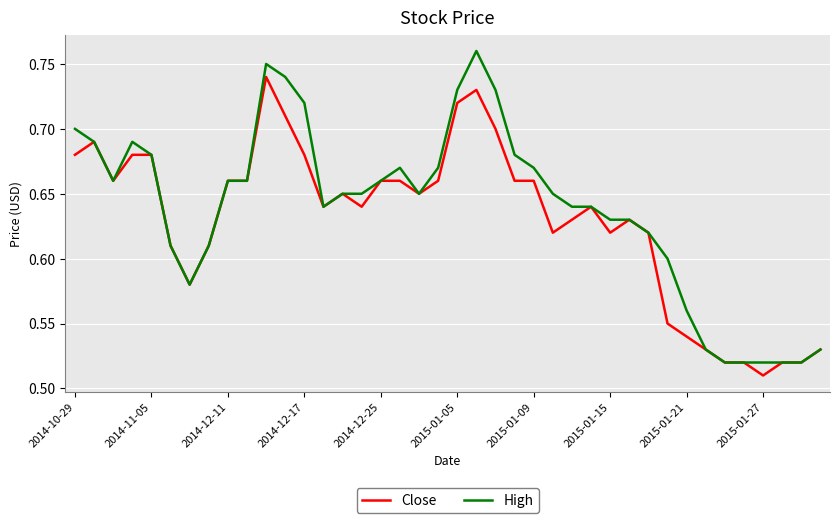

List the series in order of their peak value, highest first.

High, Close